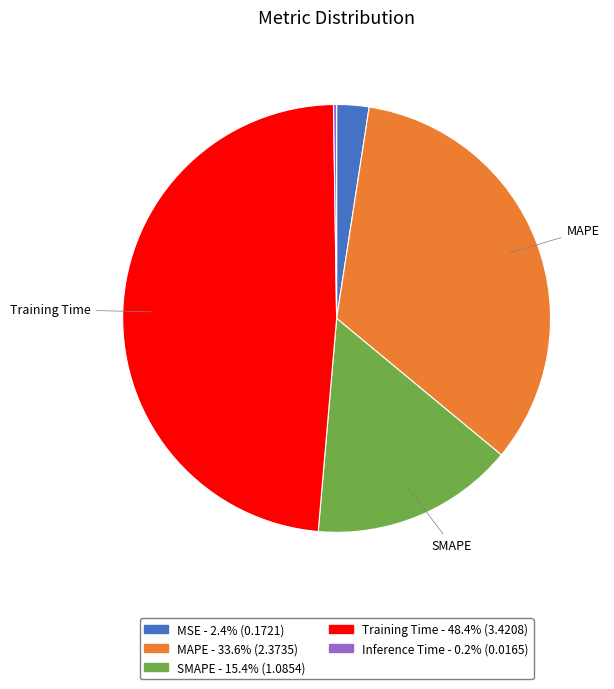

What is the ratio of the value at Training Time to the value at MAPE?

1.4